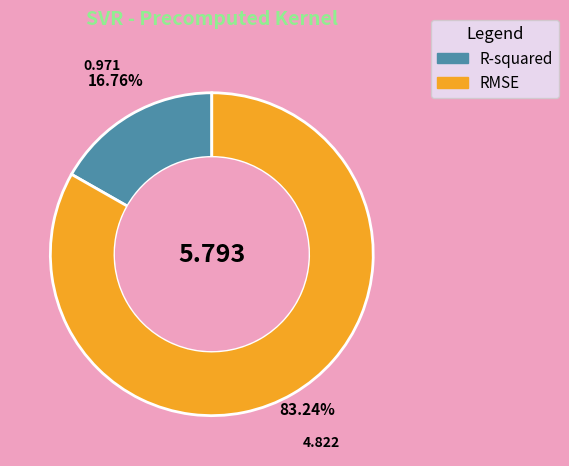

Between RMSE and R-squared, which is larger?

RMSE